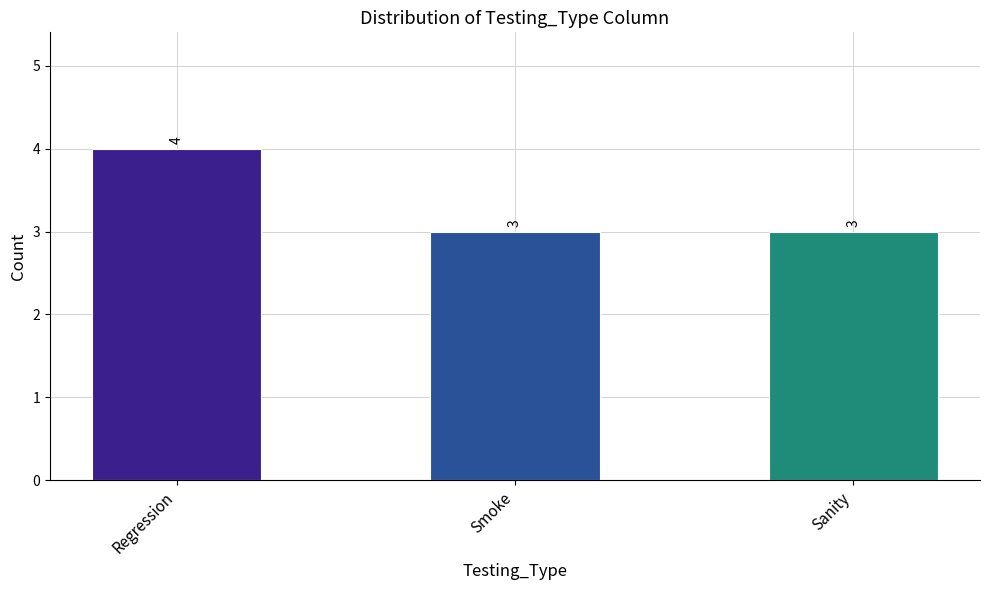

The value at Sanity is 5. True or false?

False